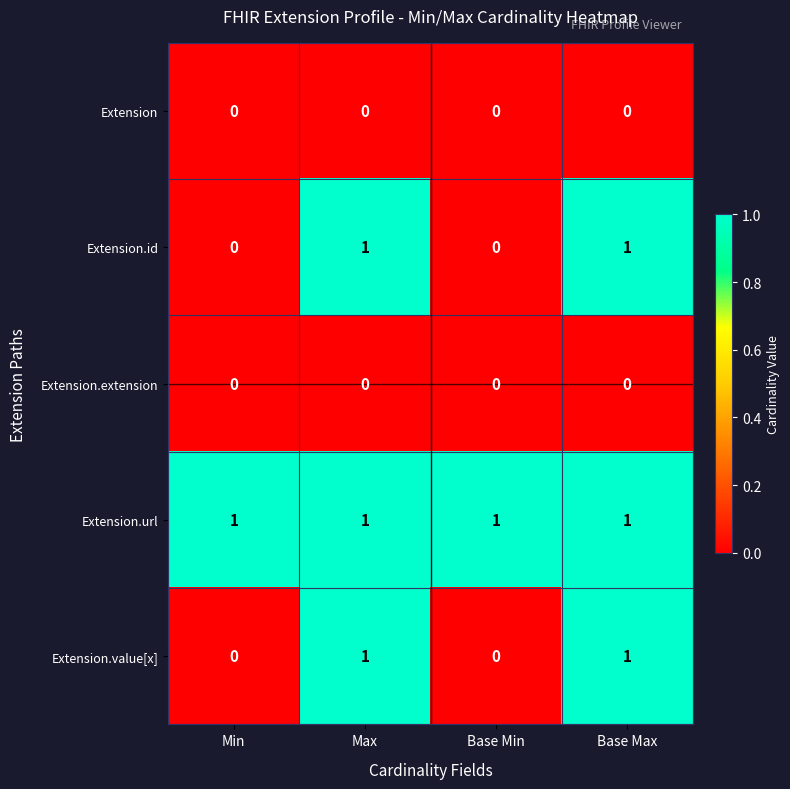

The value of Extension.id at Max is 1. True or false?

True